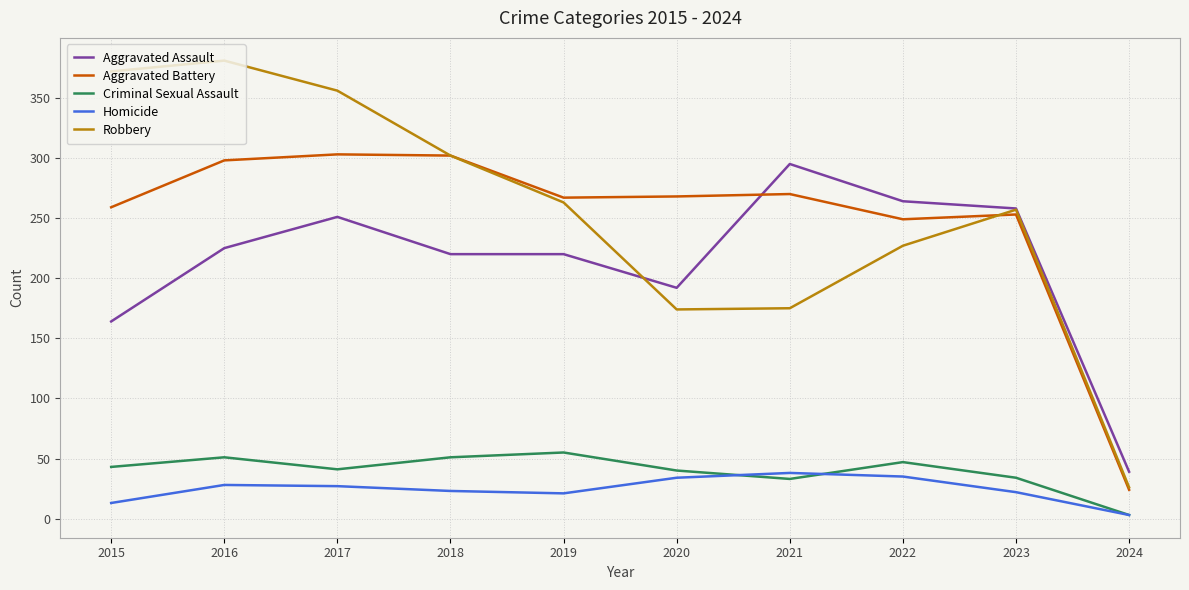

Is it true that Homicide equals 35 at 2022?

True